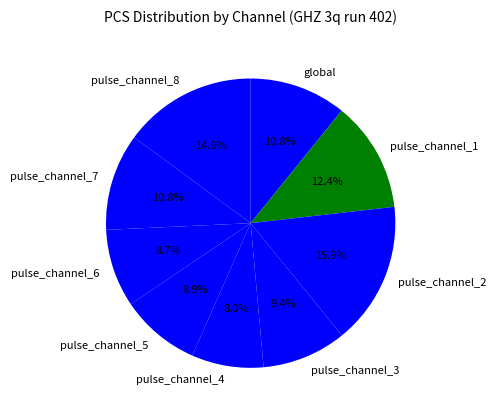

Does global account for over 50% of the chart?

No